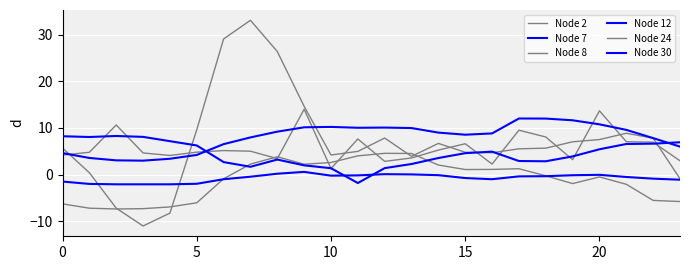

How many times do Node 8 and Node 30 cross each other?

2